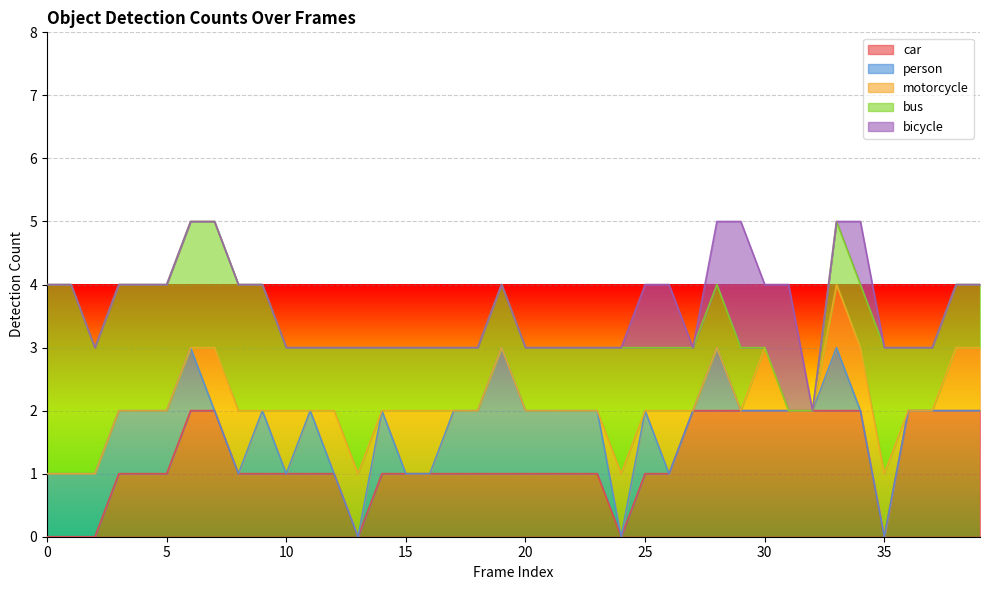

What is the maximum value shown in the chart?

3